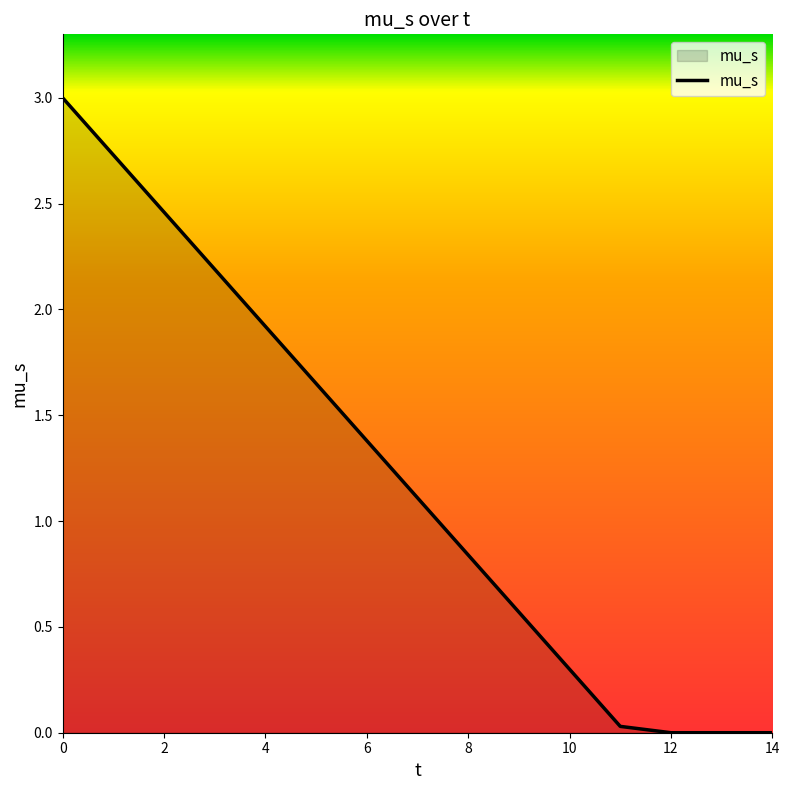

What is the greatest value displayed?

3.0